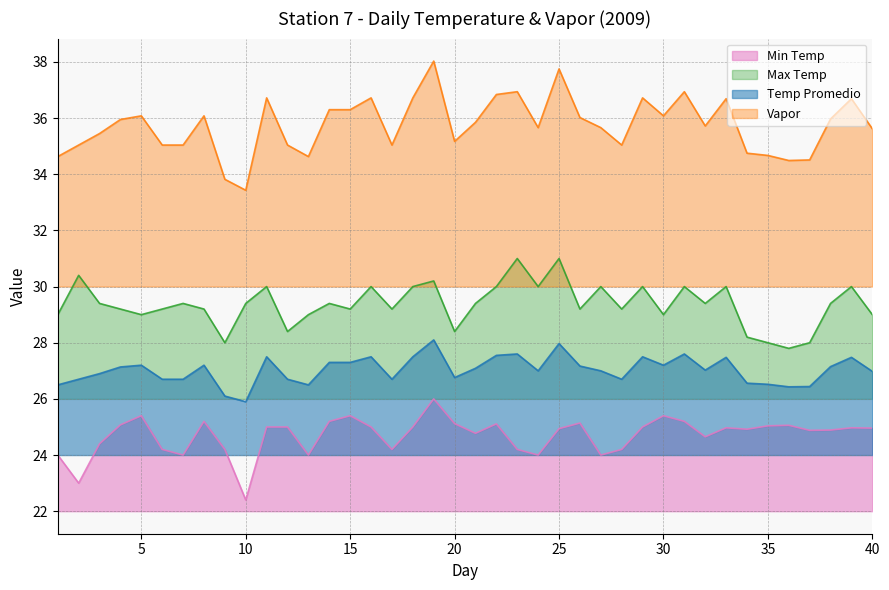

What are all the series names shown in the legend?

Min Temp, Max Temp, Temp Promedio, Vapor